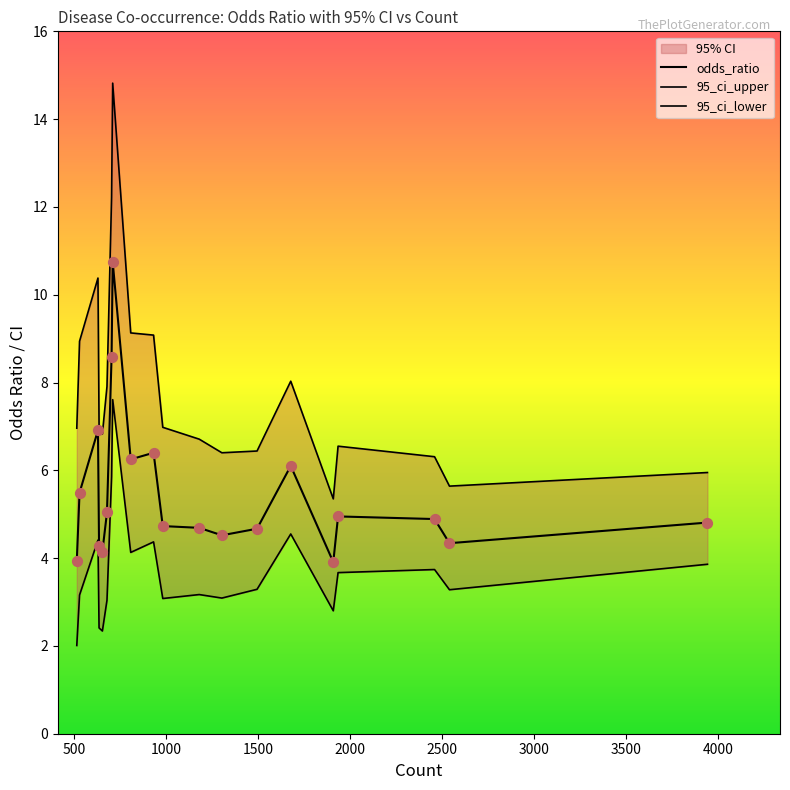

Which series reaches the minimum Y coordinate?

95_ci_lower